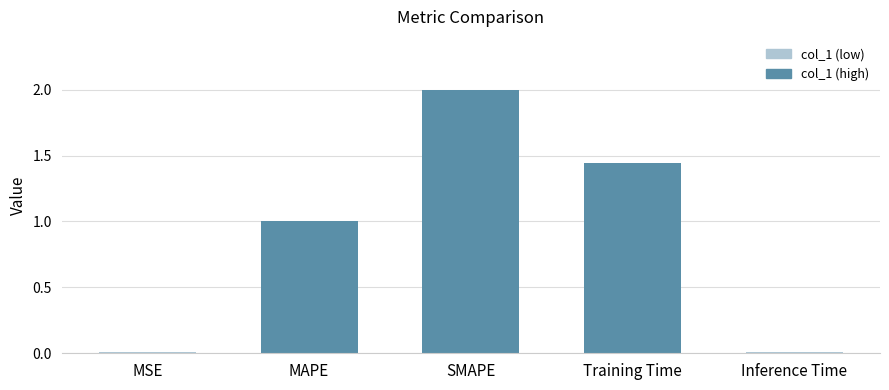

How many bars are there in total?

5